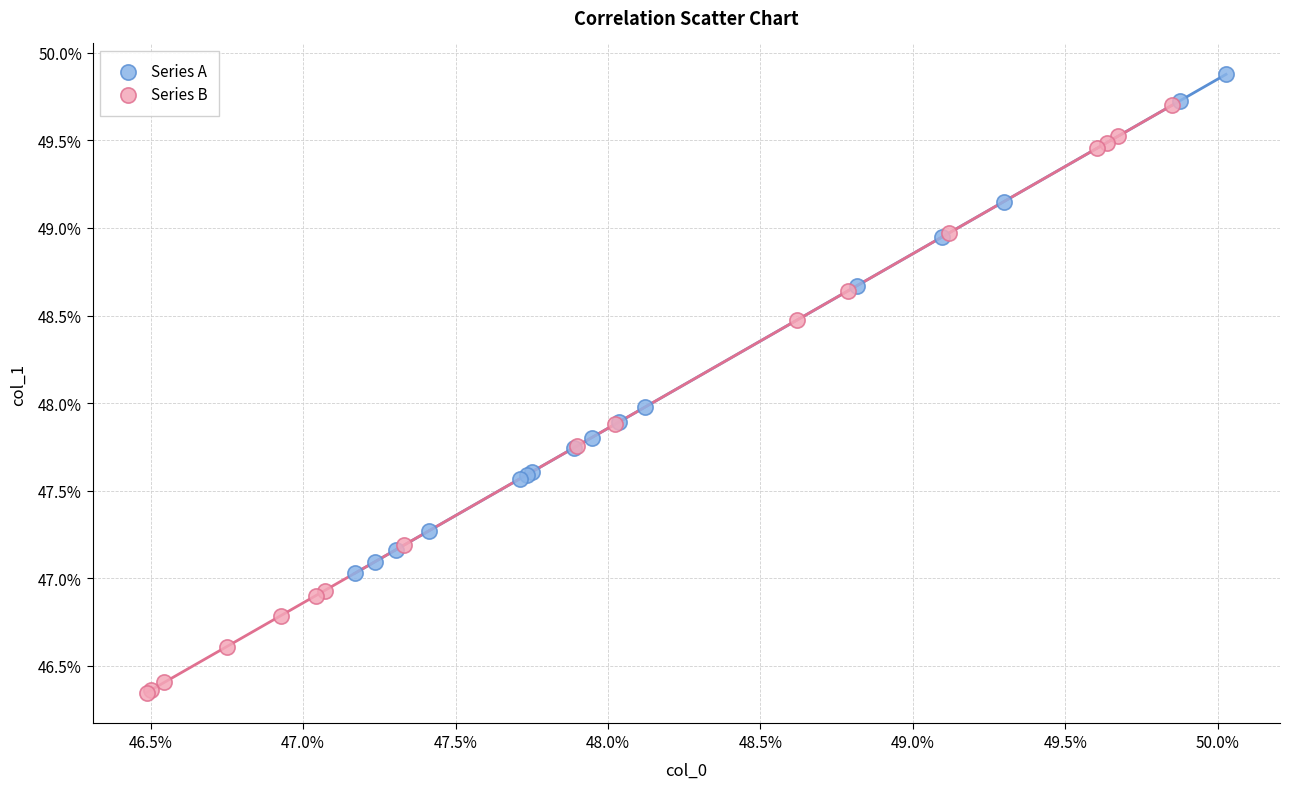

Which series contains the highest Y value?

Series A